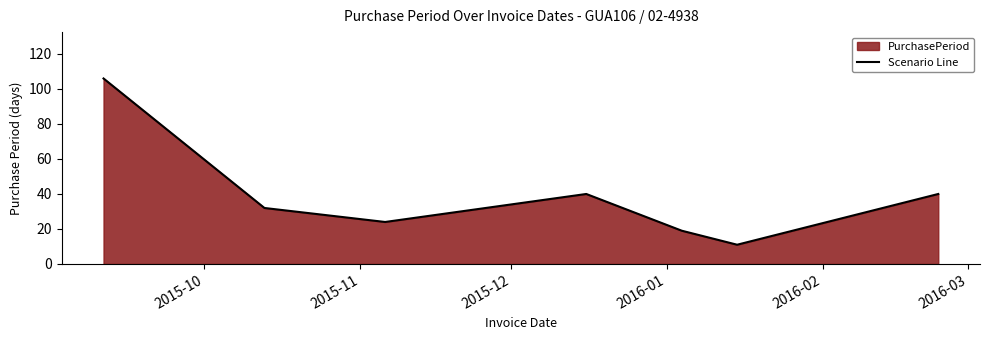

What is the average value?

39